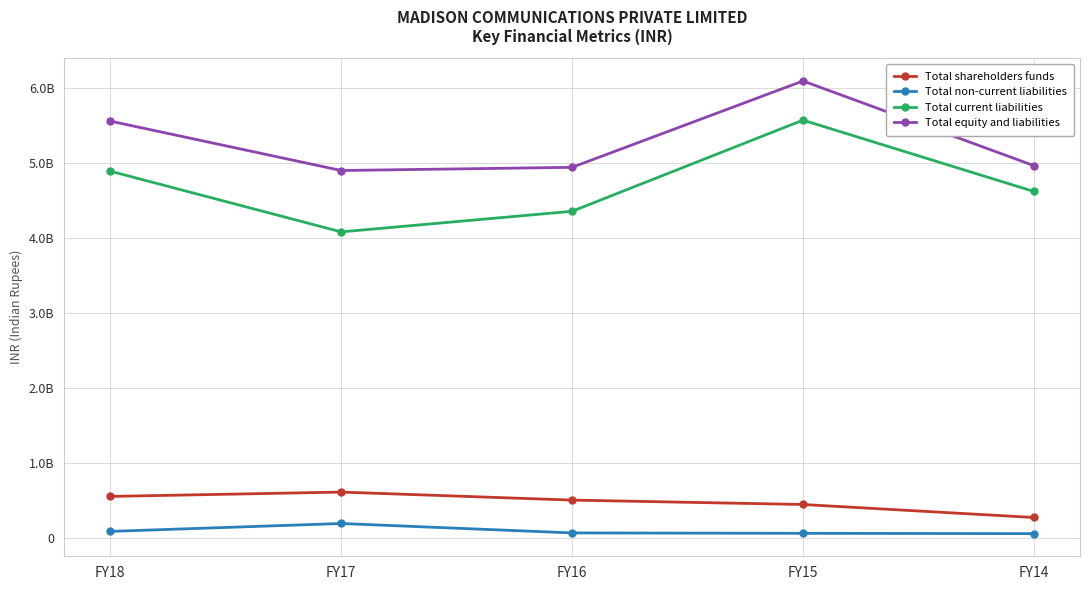

Does the chart have visible grid lines?

Yes